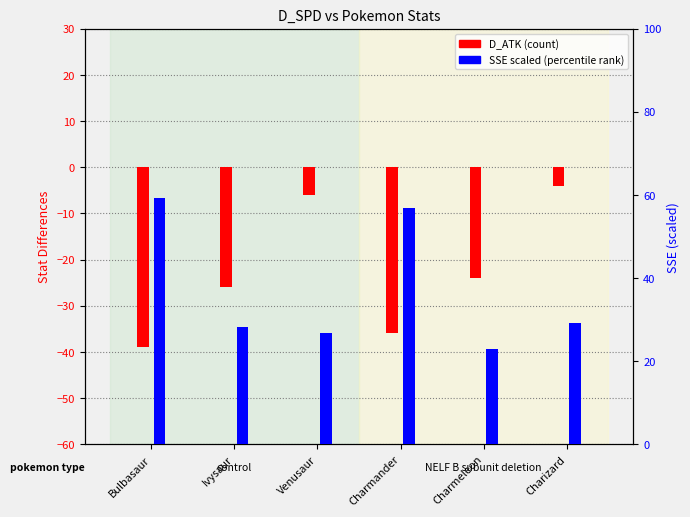

True or false: D_ATK has a value of -52.0 at Bulbasaur.

False